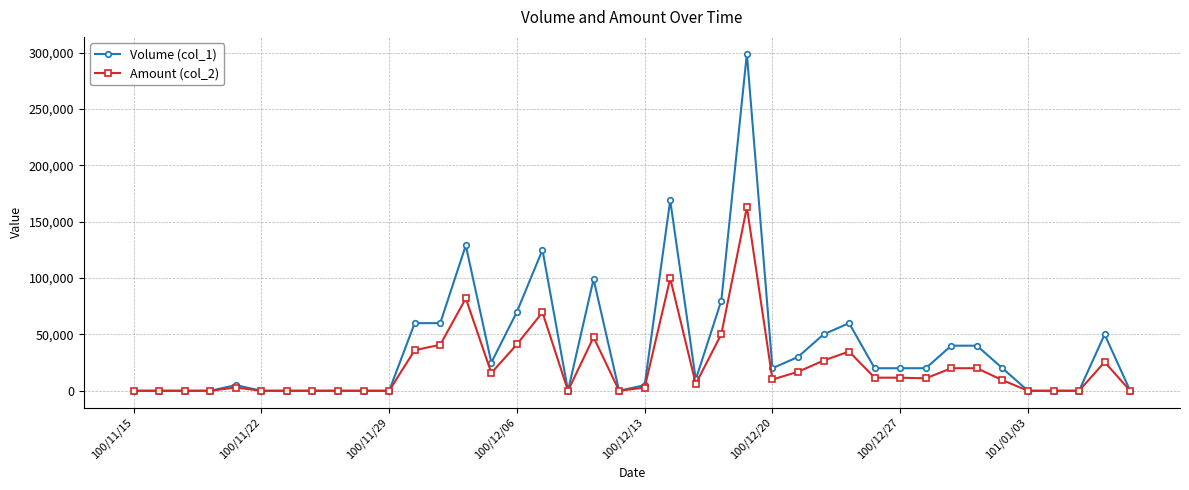

What is the maximum value shown in the chart?

299000